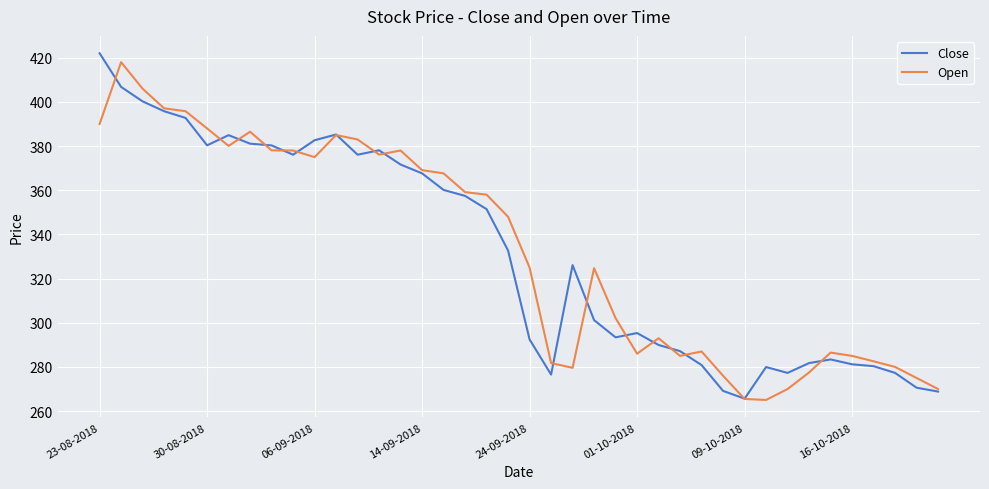

What is the minimum value shown in the chart?

265.0